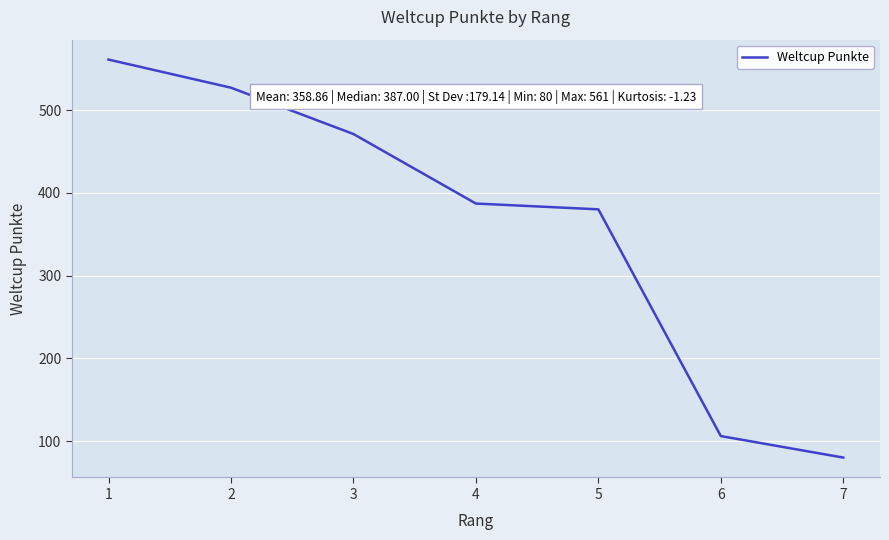

Rank the categories by value from lowest to highest.

7, 6, 5, 4, 3, 2, 1